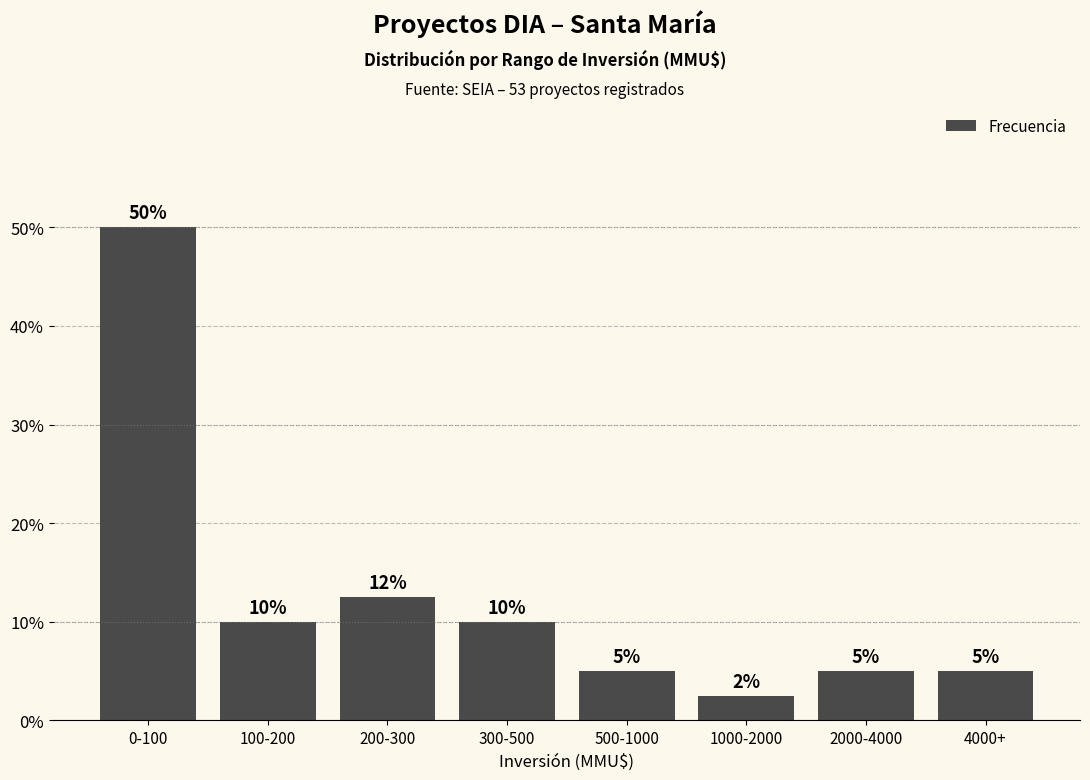

What is the approximate value at 0-100?

50.0